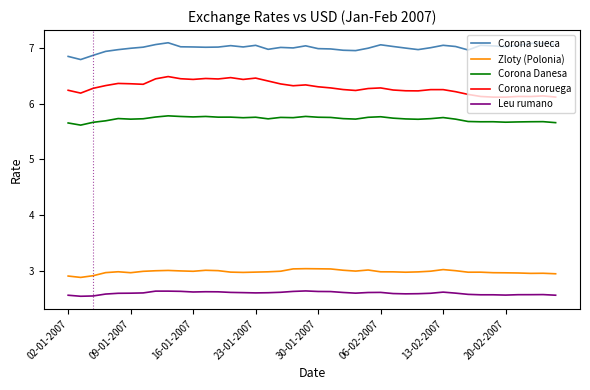

True or false: Corona Danesa and Leu rumano intersect in this chart.

False